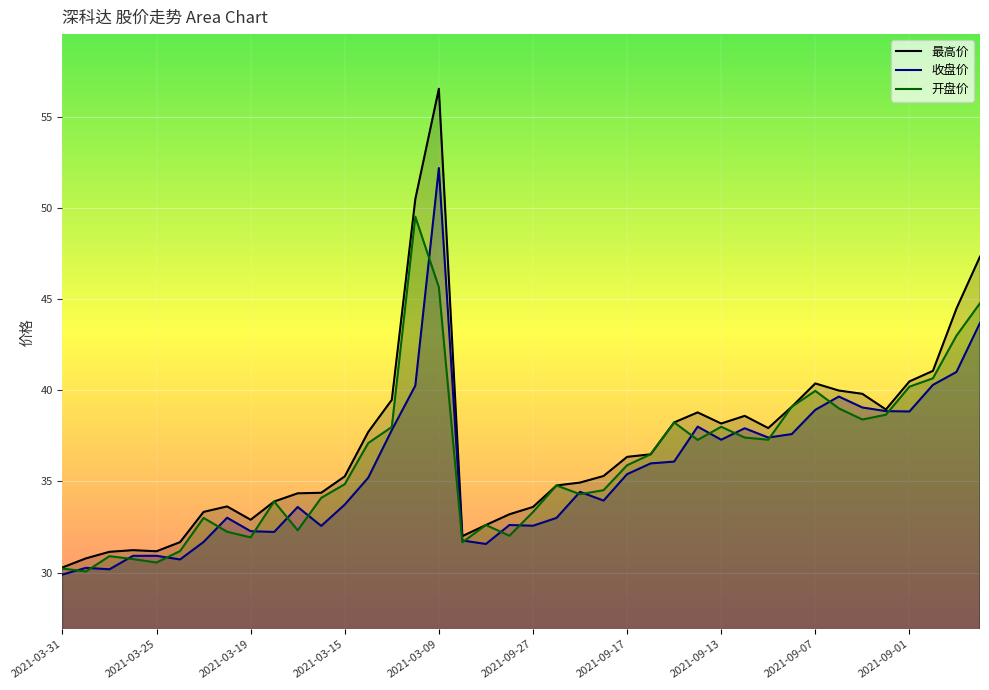

What is the value of the 最高价 point at the 25th from the left?

36.4